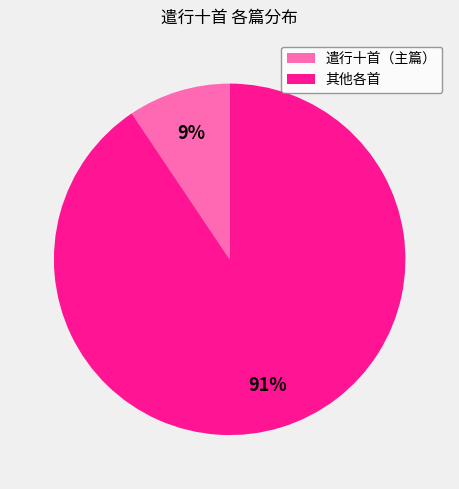

To the nearest percent, what is the average slice percentage?

50%